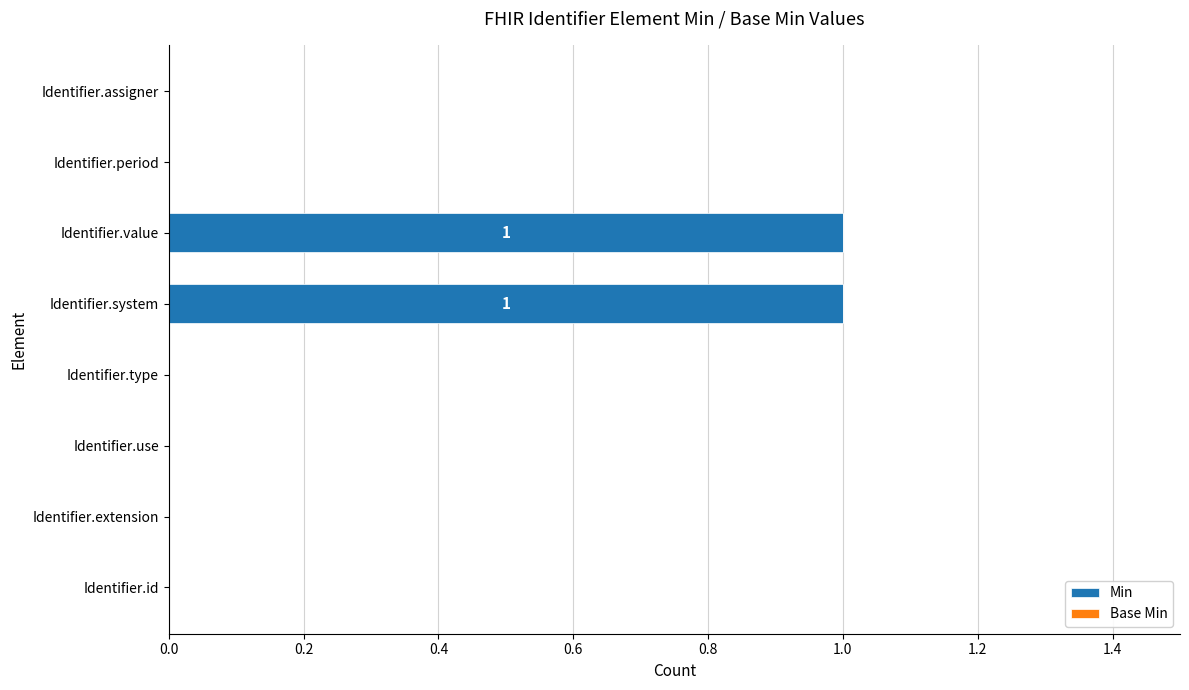

Between Identifier.value and Identifier.period, which is larger?

Identifier.value